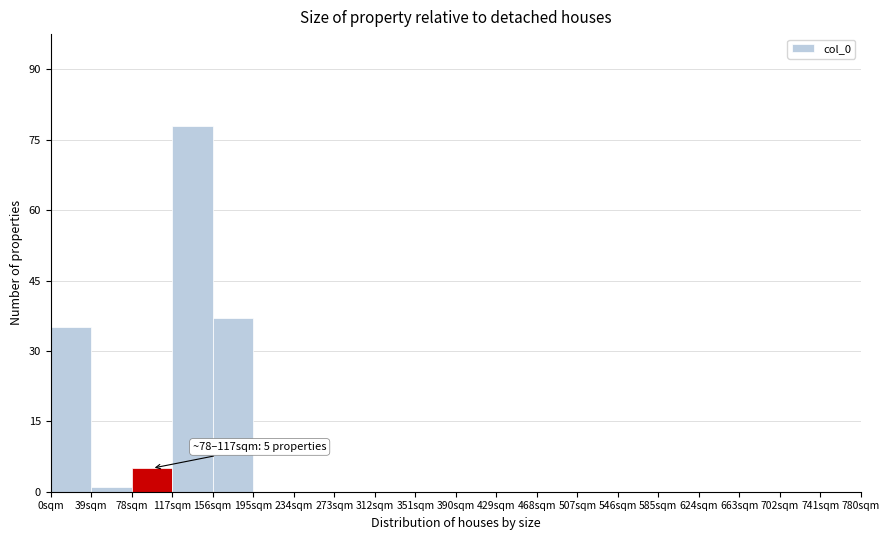

Which range on the x-axis has the tallest bar?

117 to 156